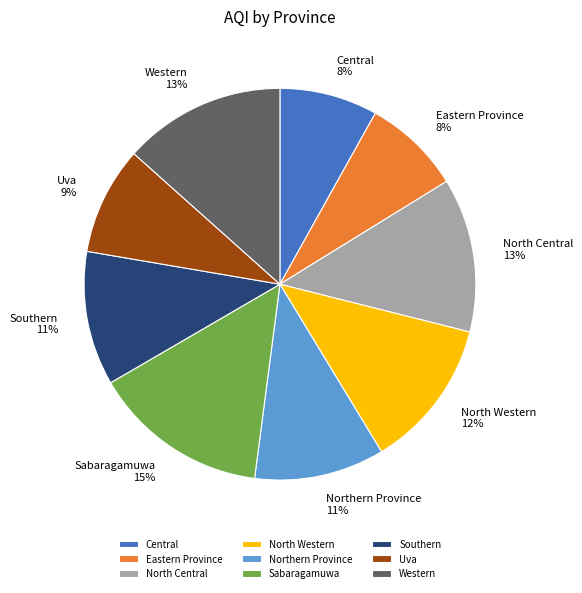

Do Western and Southern together represent more than half of the pie?

No